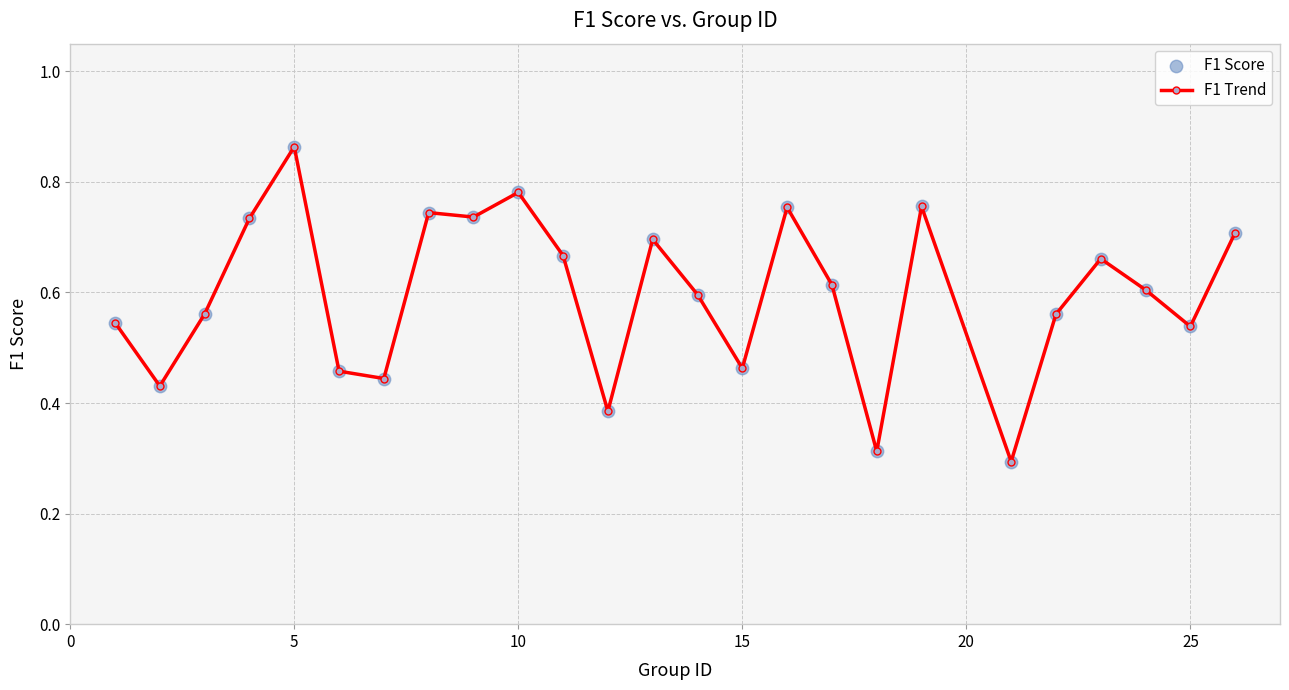

True or false: the data has more than 1 interior local peaks.

True